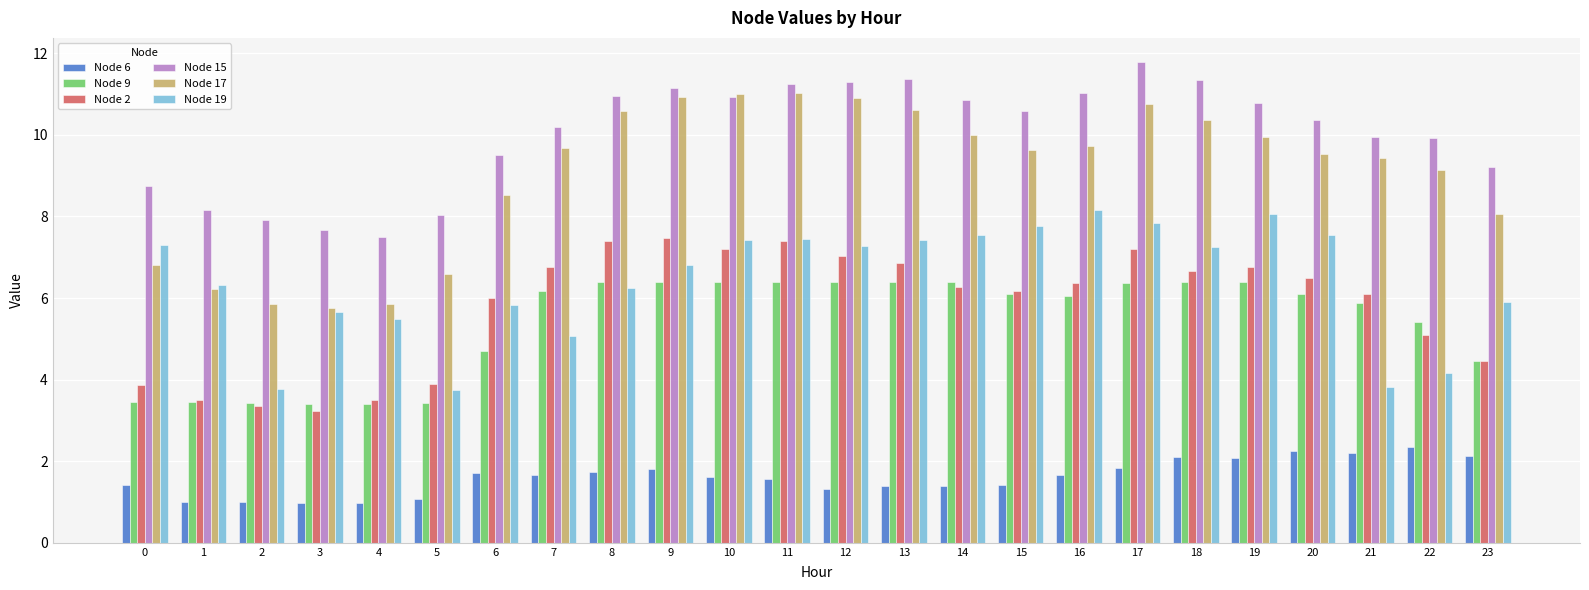

Is it true that Node 6 equals 2.1 at 14?

False